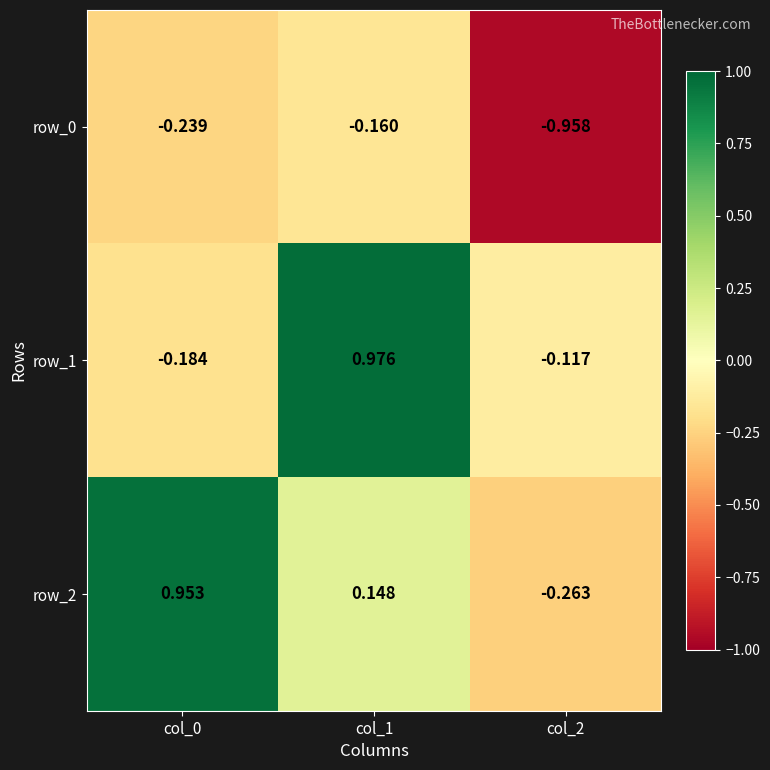

At which label does row_1 reach its peak?

col_1